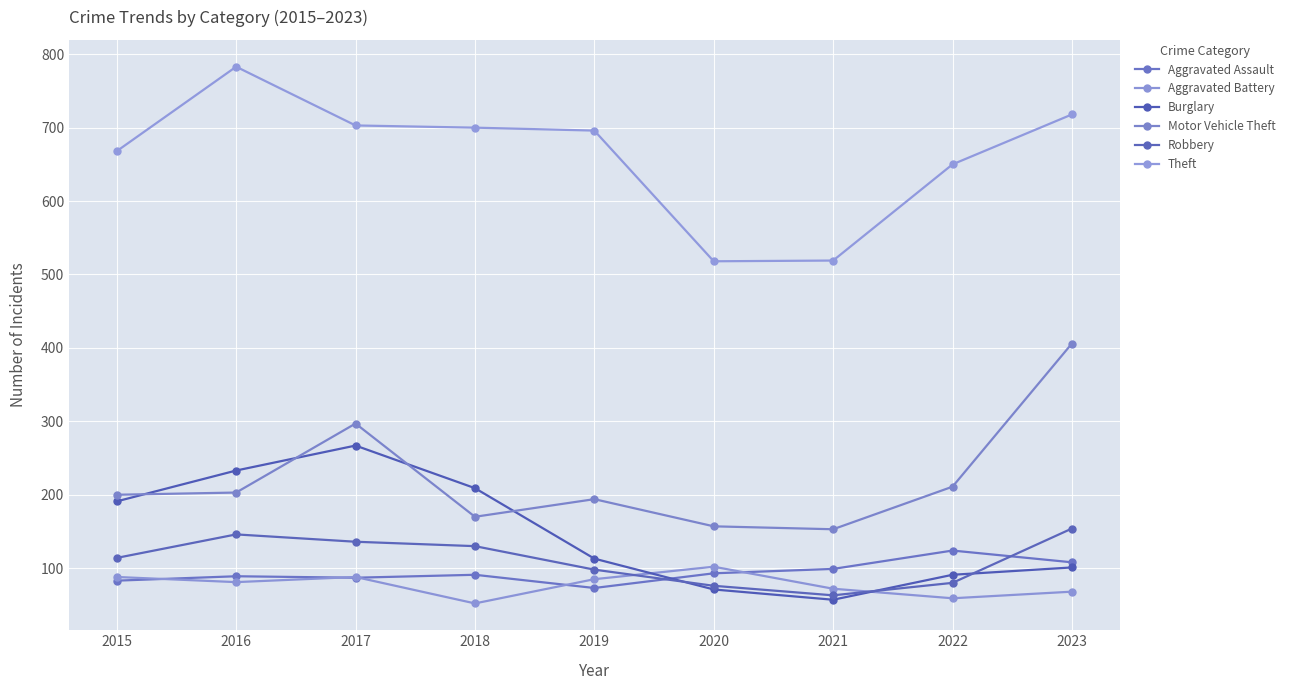

Is it true that Aggravated Battery equals 81 at 2016?

True